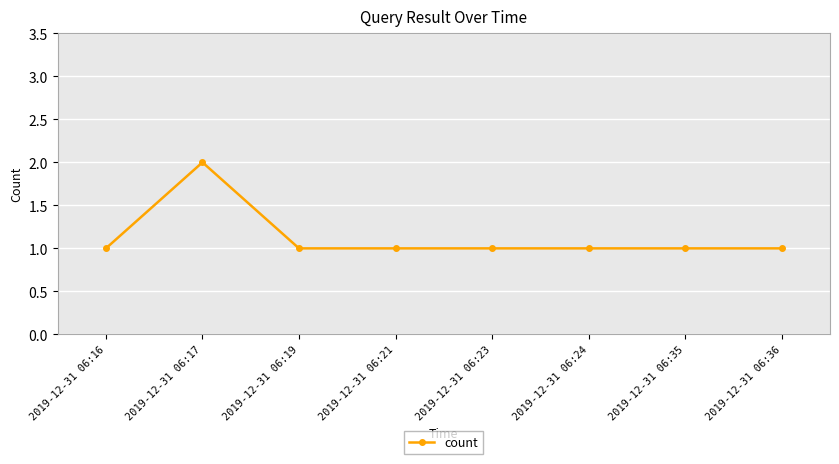

Approximately how many times larger is the value at 2019-12-31 06:36 compared to 2019-12-31 06:23?

1.0